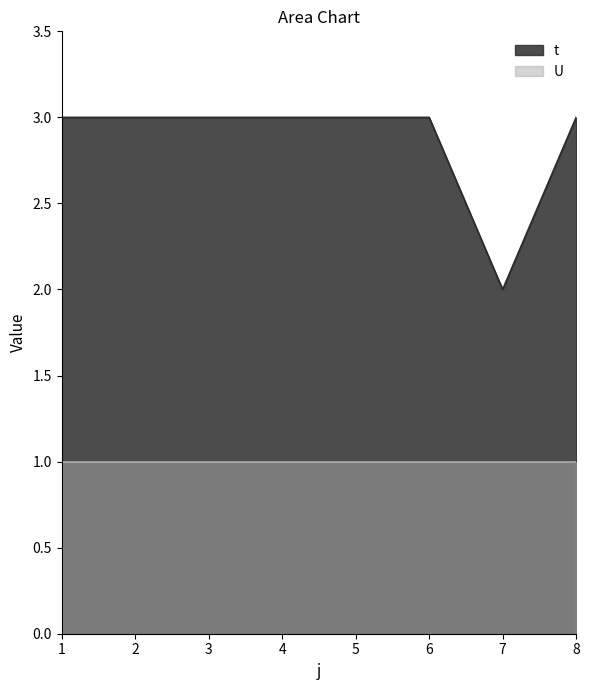

Count the values in the range 3 to 4.

7